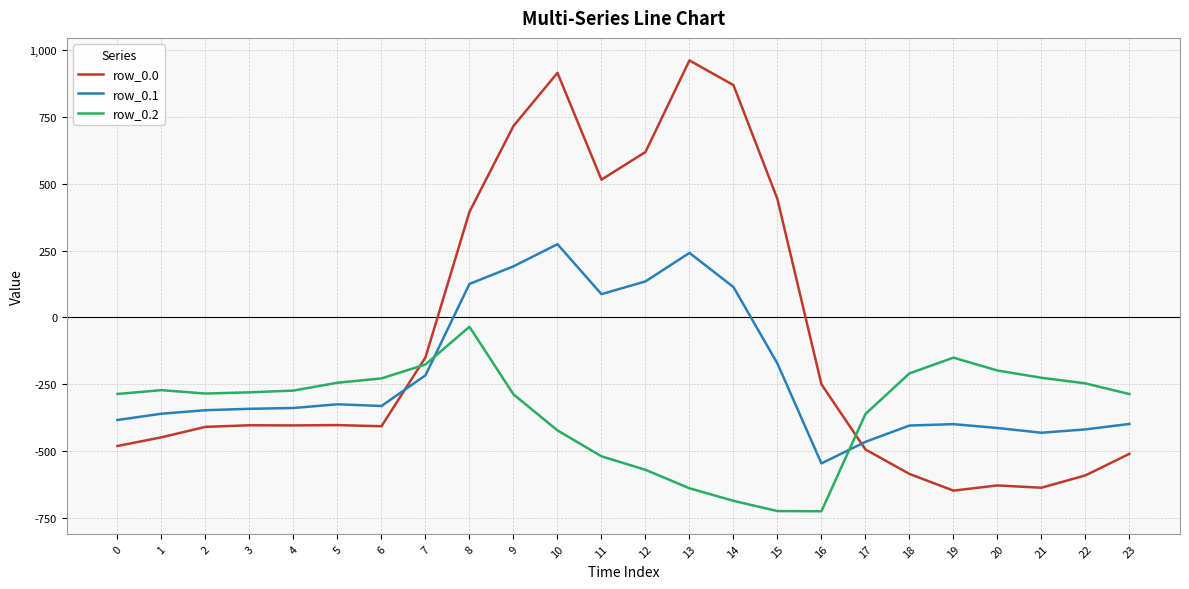

What is the difference between the maximum and minimum values in the row_0.1 series?

821.4